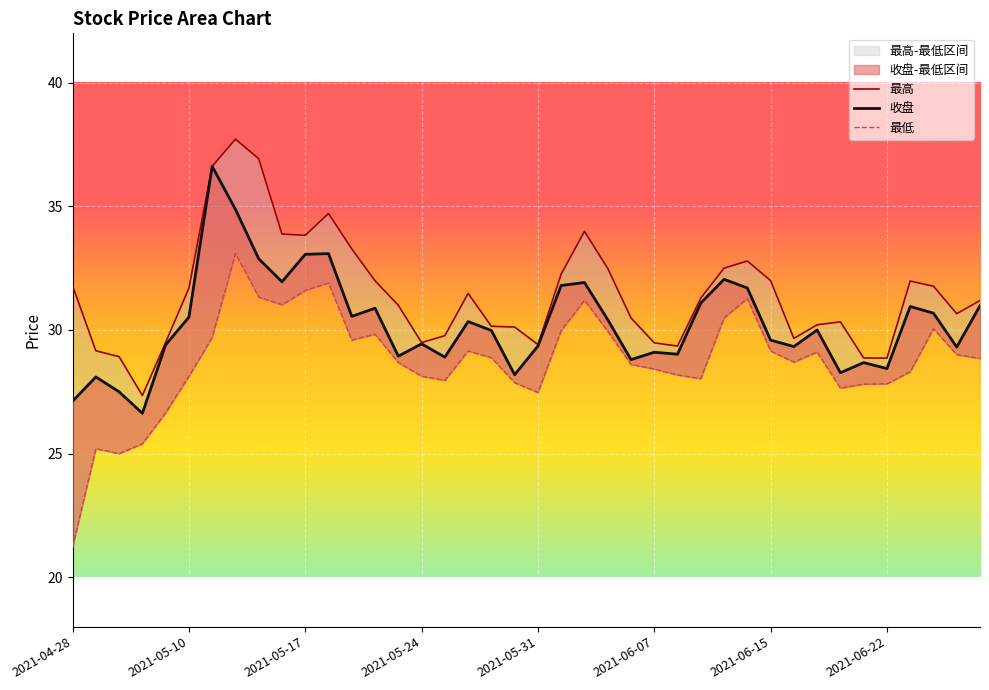

At how many categories does at least one series exceed 35?

3